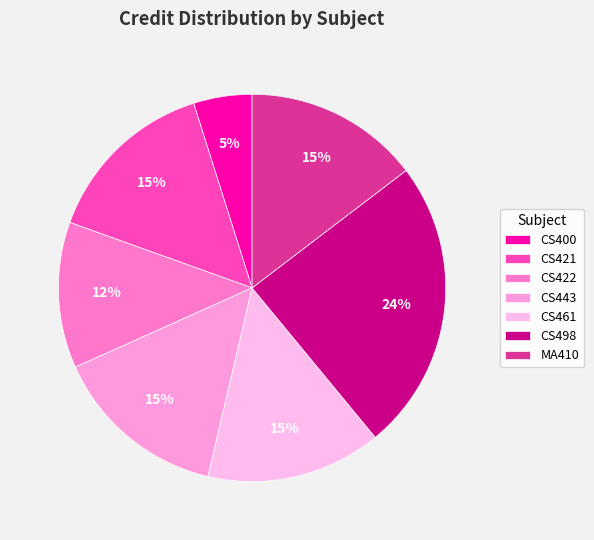

To the nearest percent, what percentage of the pie is CS443?

15%